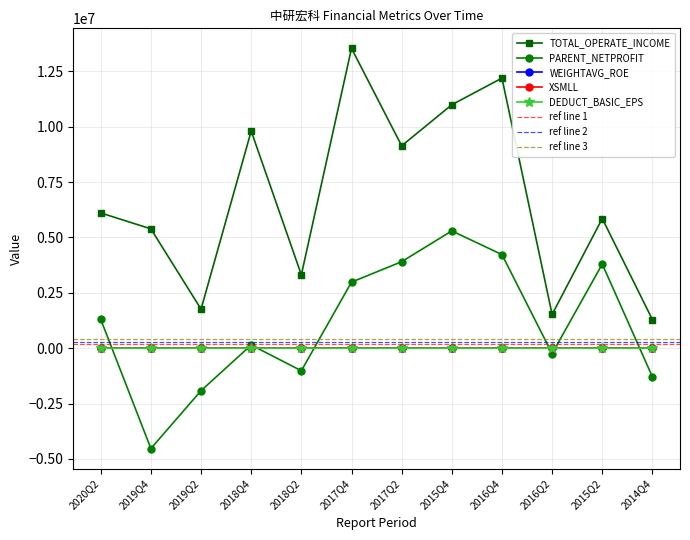

At which label does WEIGHTAVG_ROE reach its peak?

2015Q4